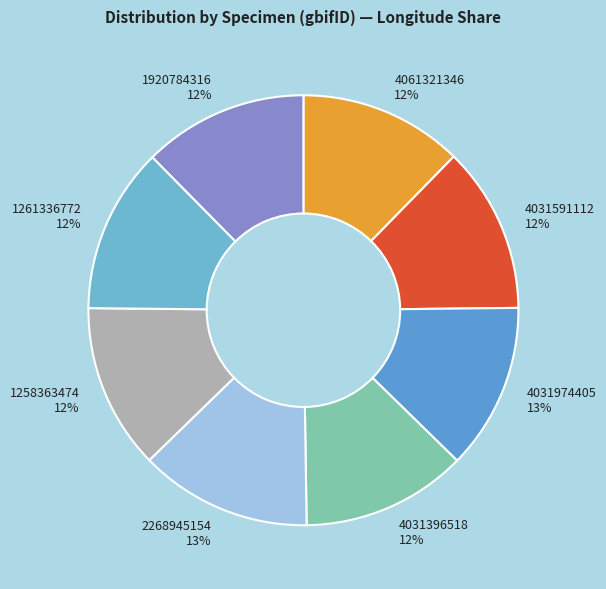

True or false: 1920784316 accounts for 19% of the total.

False